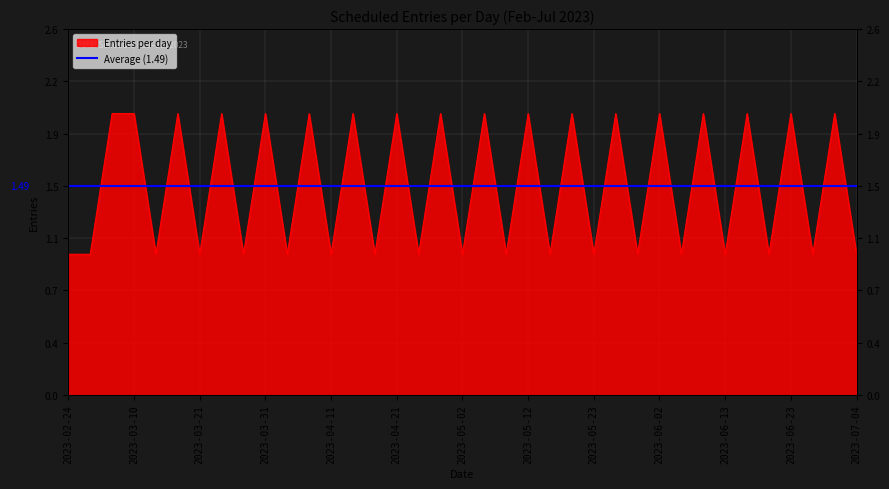

Reading left to right, list all the values displayed in this chart.

1	1	2	2	1	2	1	2	1	2	1	2	1	2	1	2	1	2	1	2	1	2	1	2	1	2	1	2	1	2	1	2	1	2	1	2	1